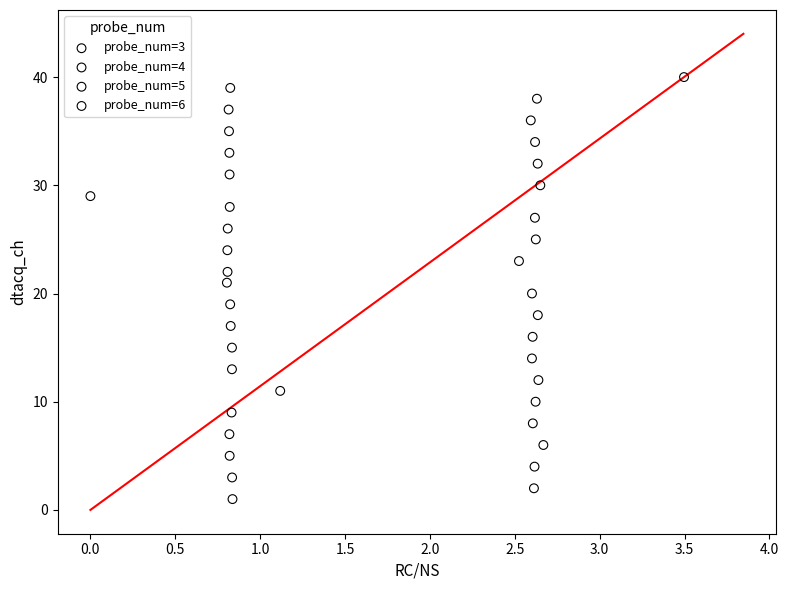

Which series reaches the maximum Y coordinate?

probe_num=6